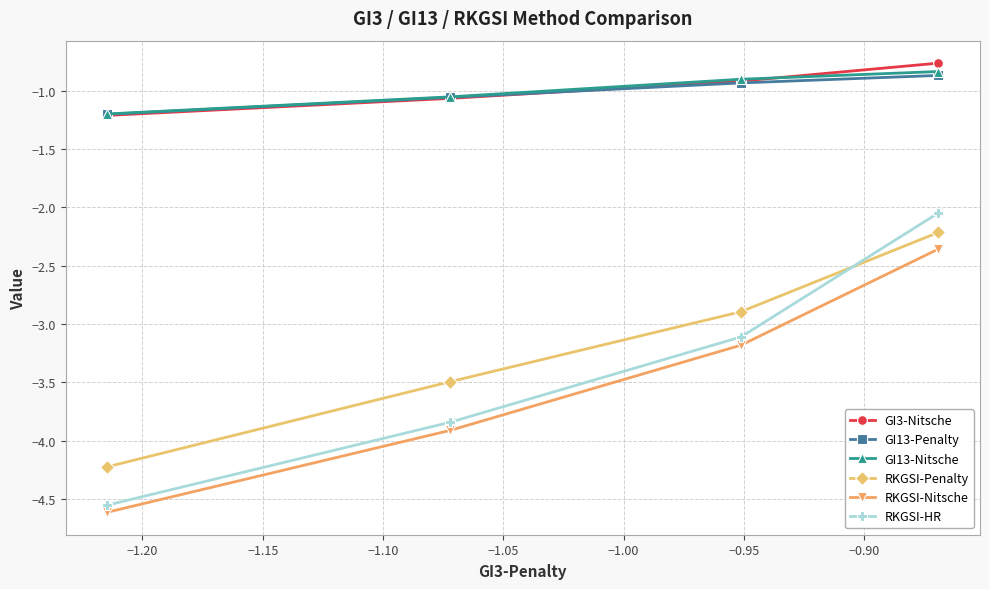

Rank the series by their maximum value, from highest to lowest.

GI3-Nitsche, GI13-Nitsche, GI13-Penalty, RKGSI-HR, RKGSI-Penalty, RKGSI-Nitsche